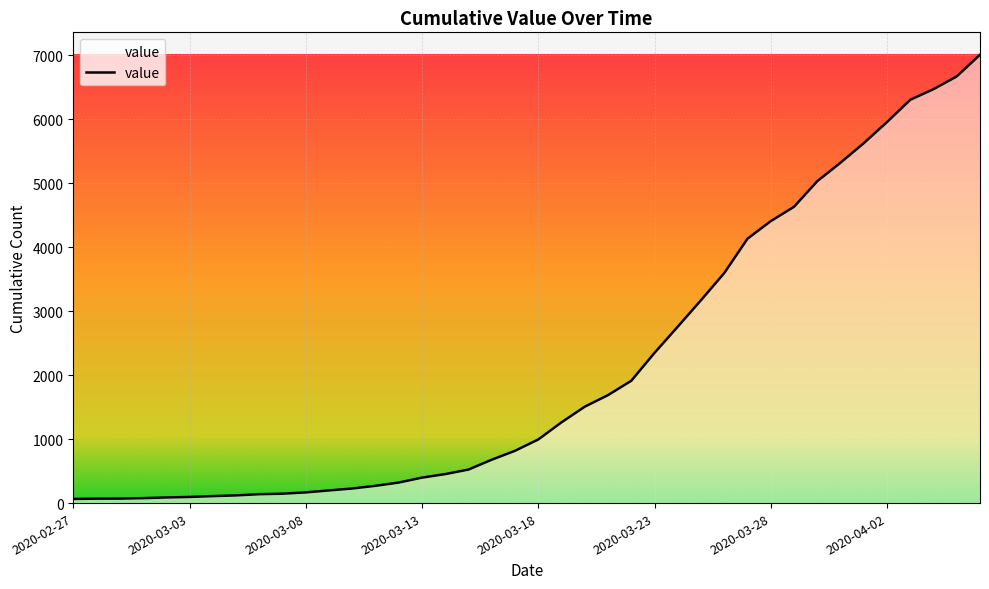

What is the difference between the maximum and minimum values?

6940